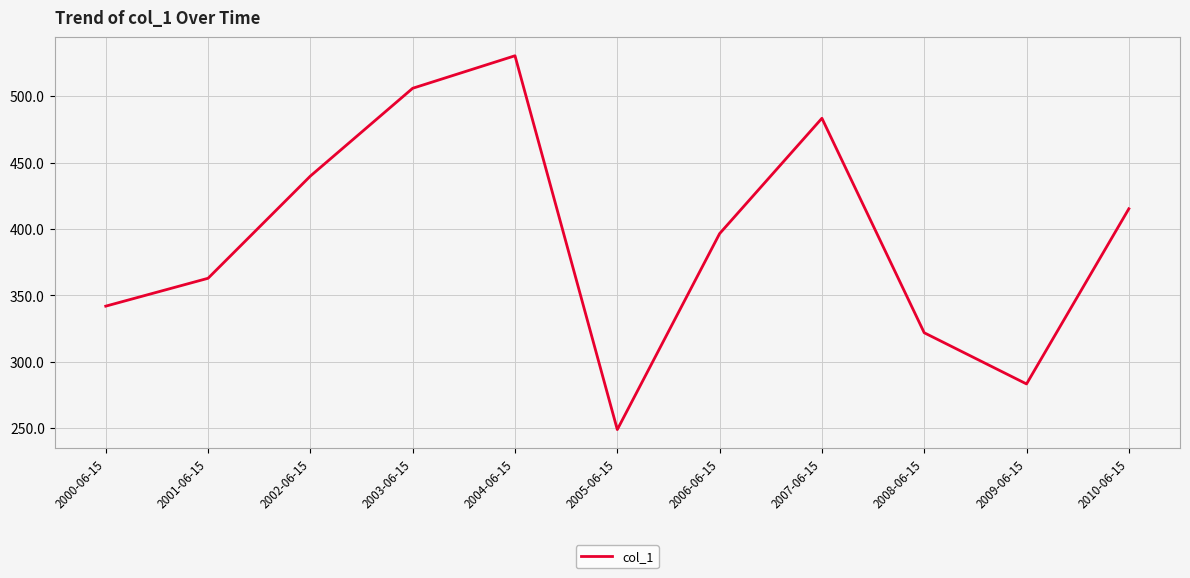

The chart shows a value of 321.8 at 2008-06-15. True or false?

True